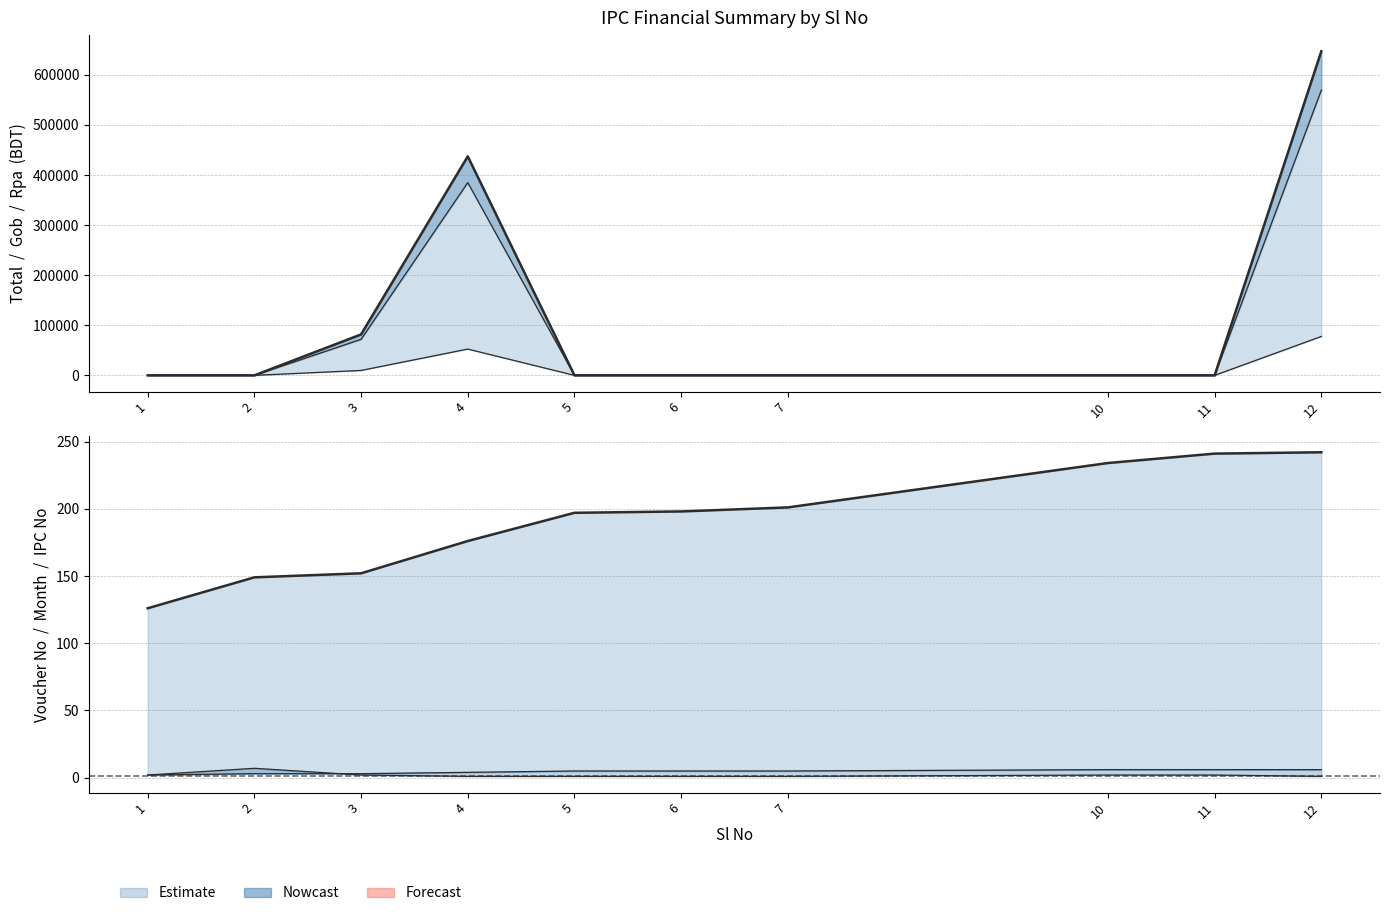

What is the difference between the maximum and second lowest values in the Voucher No series?

93.0